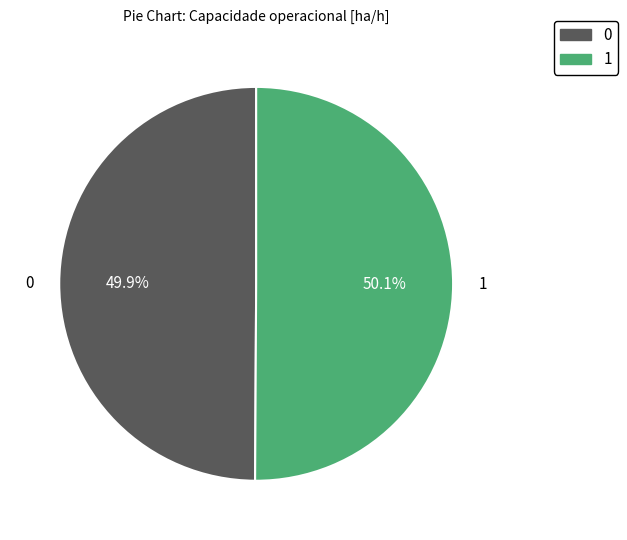

To the nearest percent, what is the average slice percentage?

50%